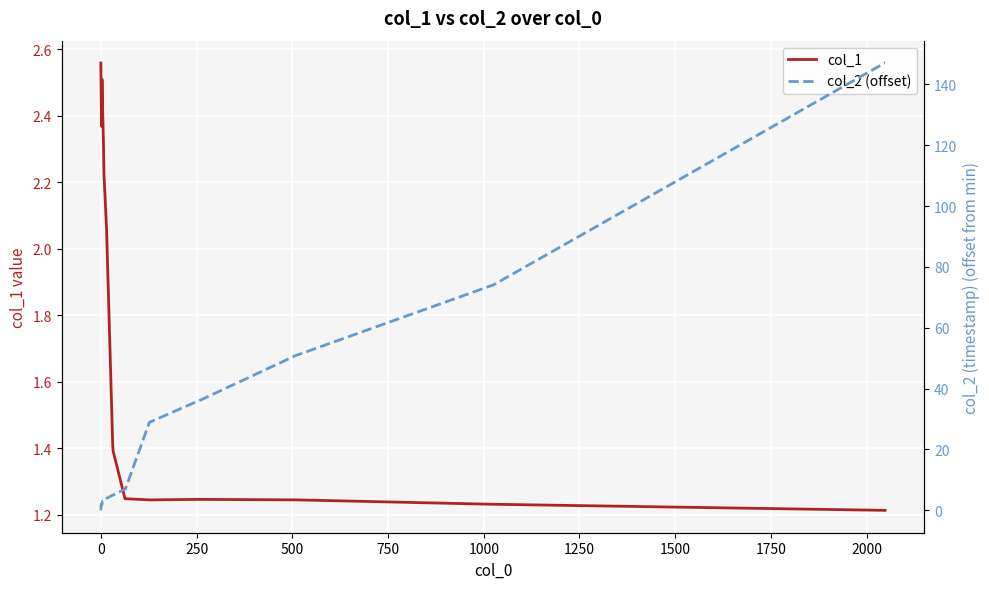

What is the difference between the maximum and minimum values in the col_2 (offset) series?

147.0